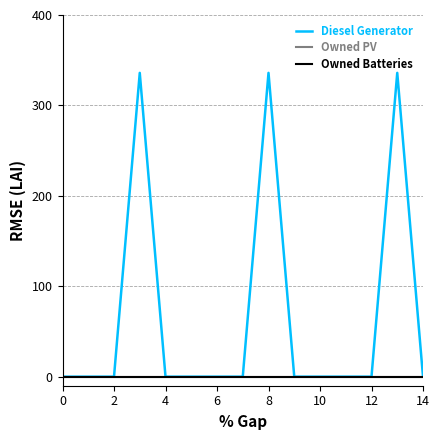

Does the chart display data point markers on the line(s)?

No